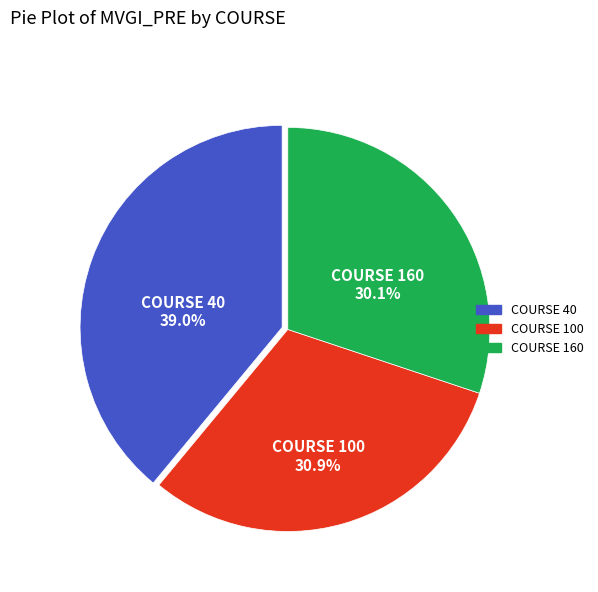

Is there a majority slice in this chart?

No